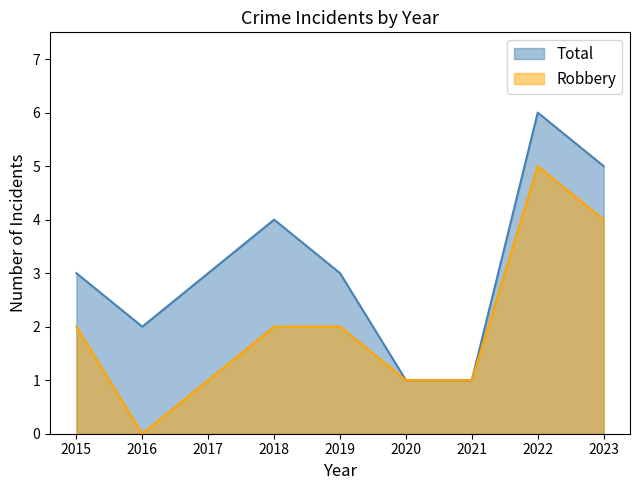

True or false: Total and Robbery intersect in this chart.

False